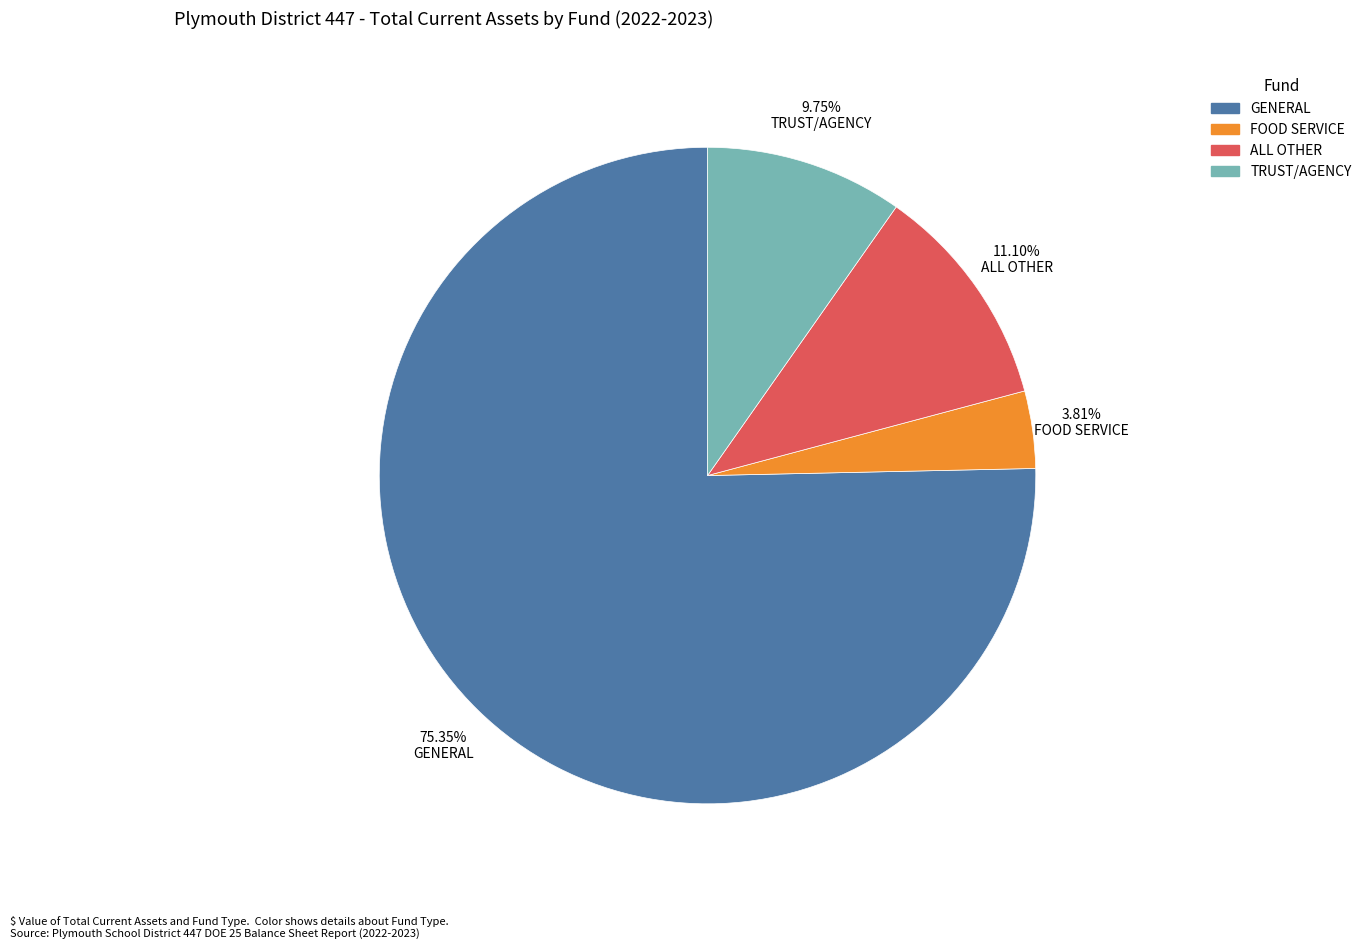

What percentage is the GENERAL slice, to the nearest percent?

75%